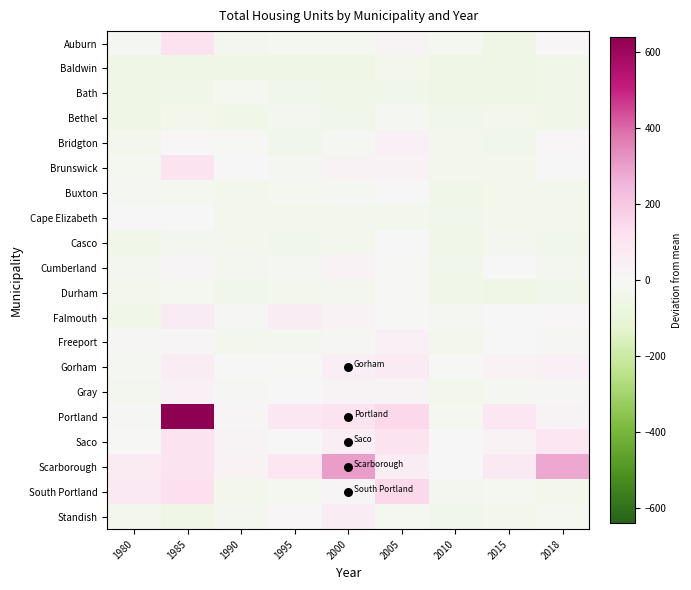

What is the smallest value displayed?

-59.8